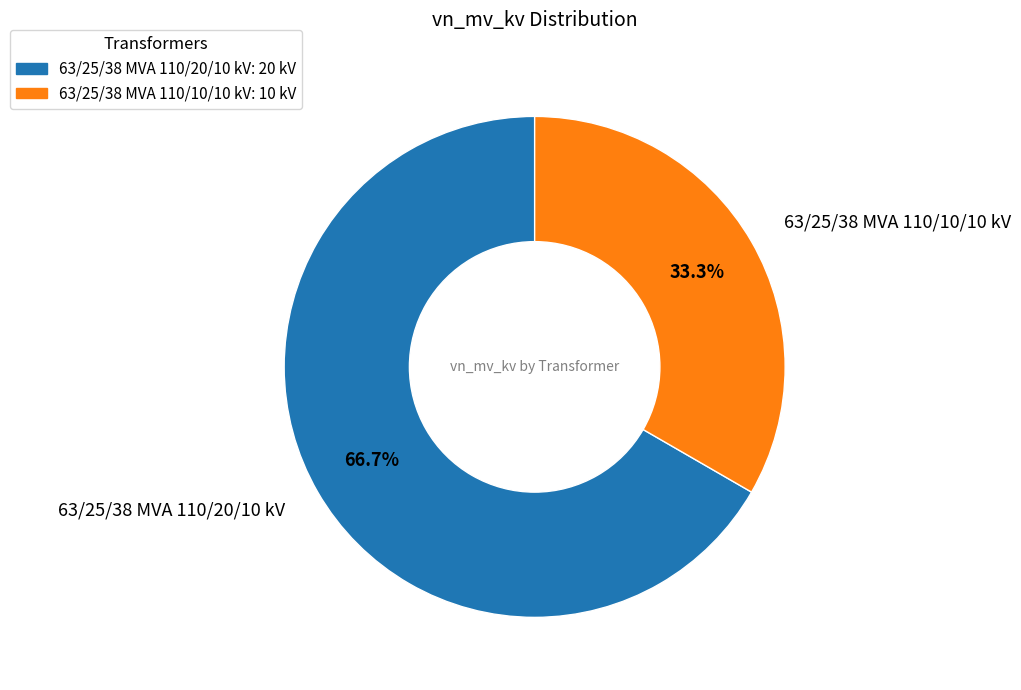

To the nearest percent, what percentage of the pie is 63/25/38 MVA 110/10/10 kV?

33%